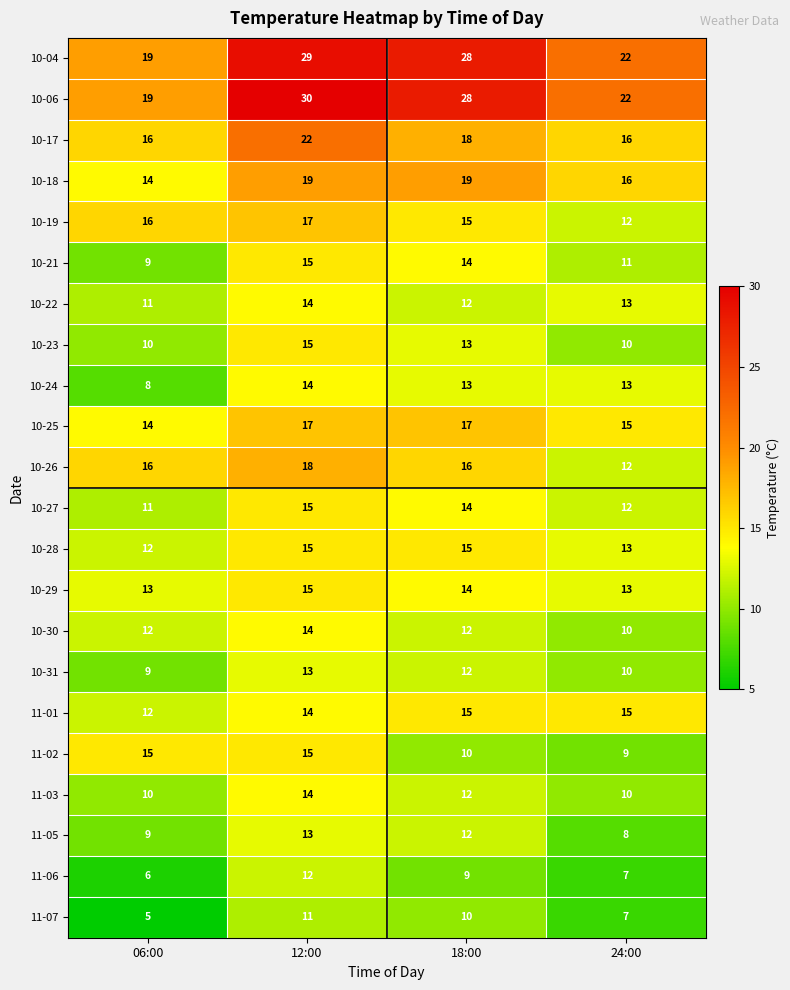

At how many categories does at least one series exceed 27?

2